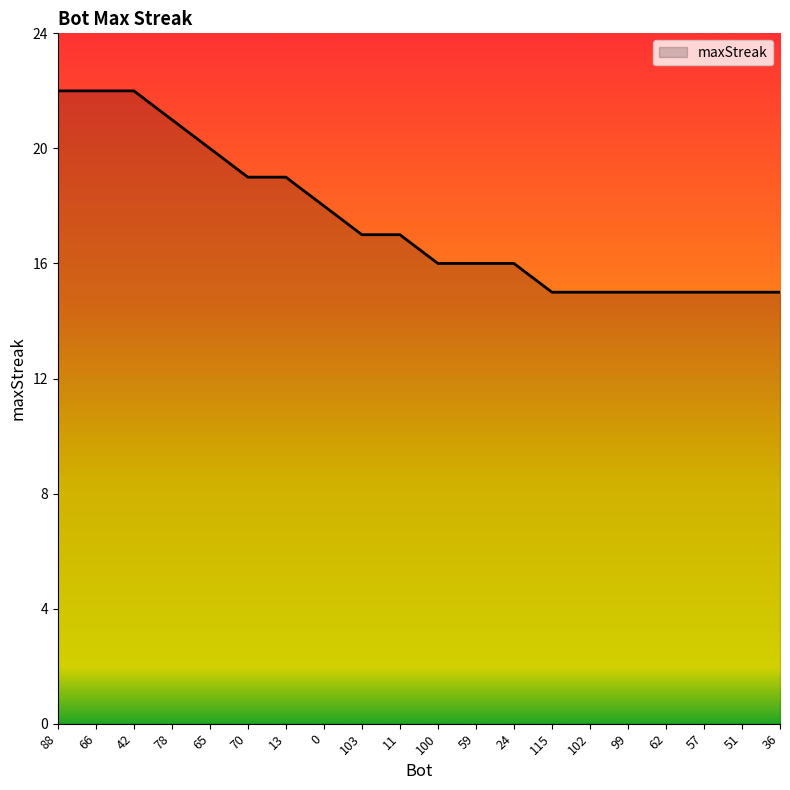

Reading right to left, list all the values displayed in this chart.

15	15	15	15	15	15	15	16	16	16	17	17	18	19	19	20	21	22	22	22